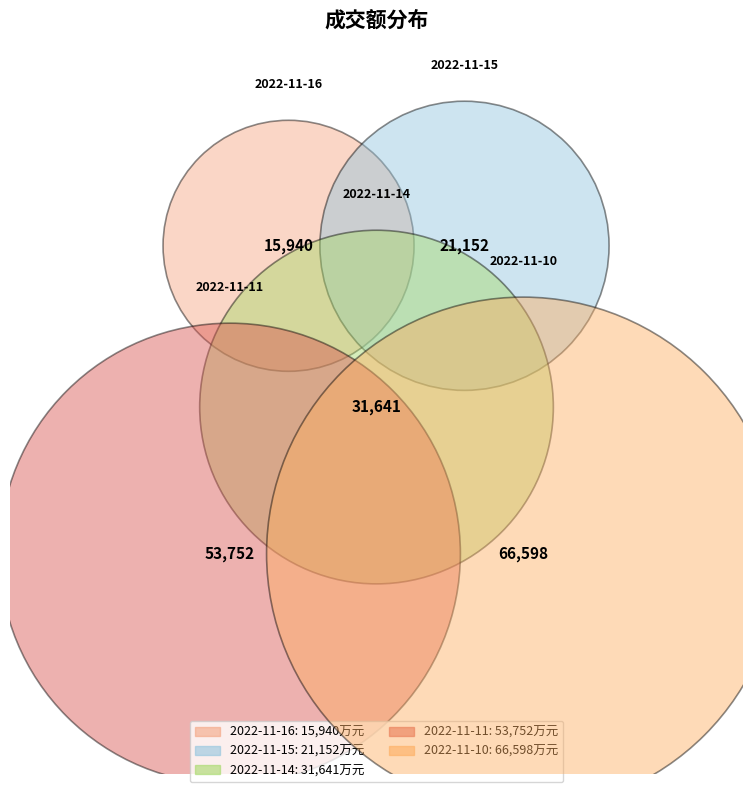

To the nearest percent, what is the average slice percentage?

20%